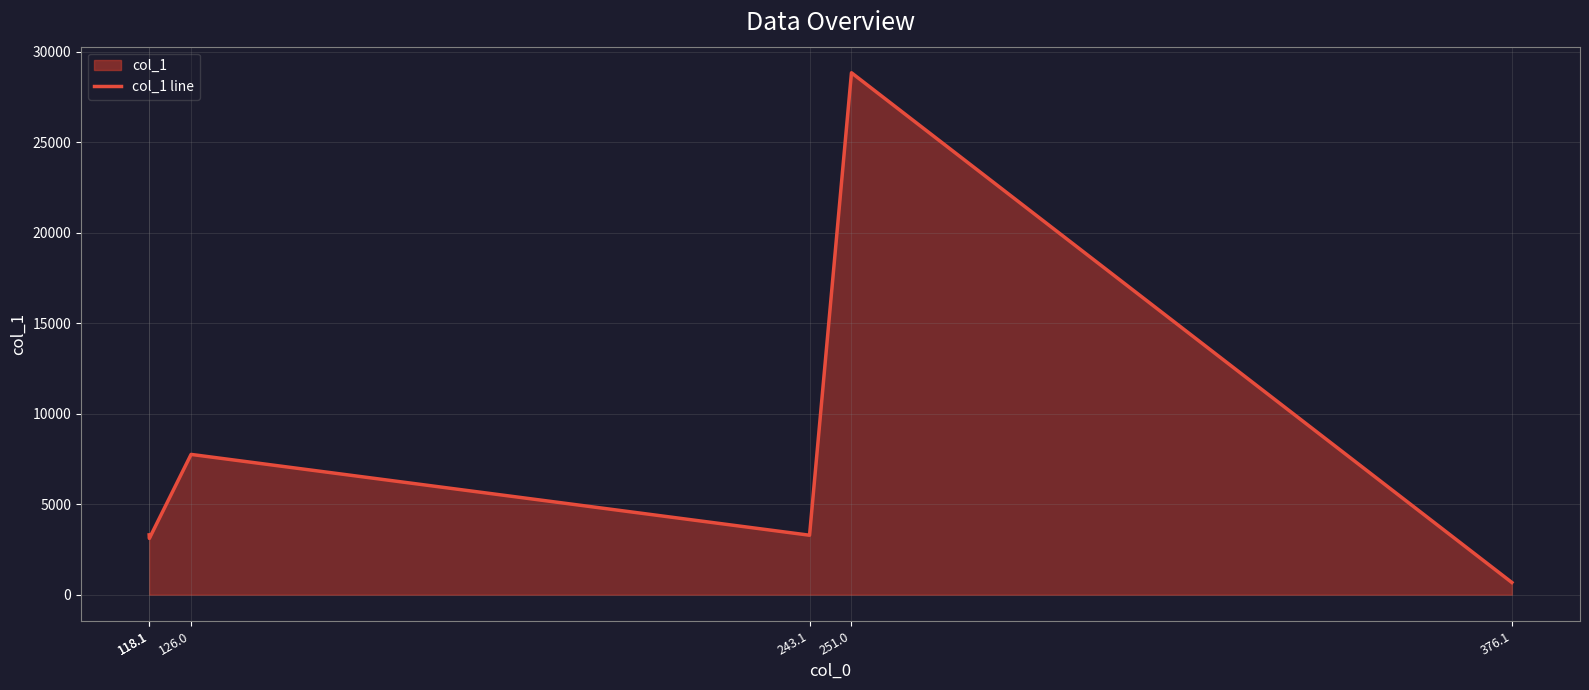

At which category does the data reach its first local valley?

118.1